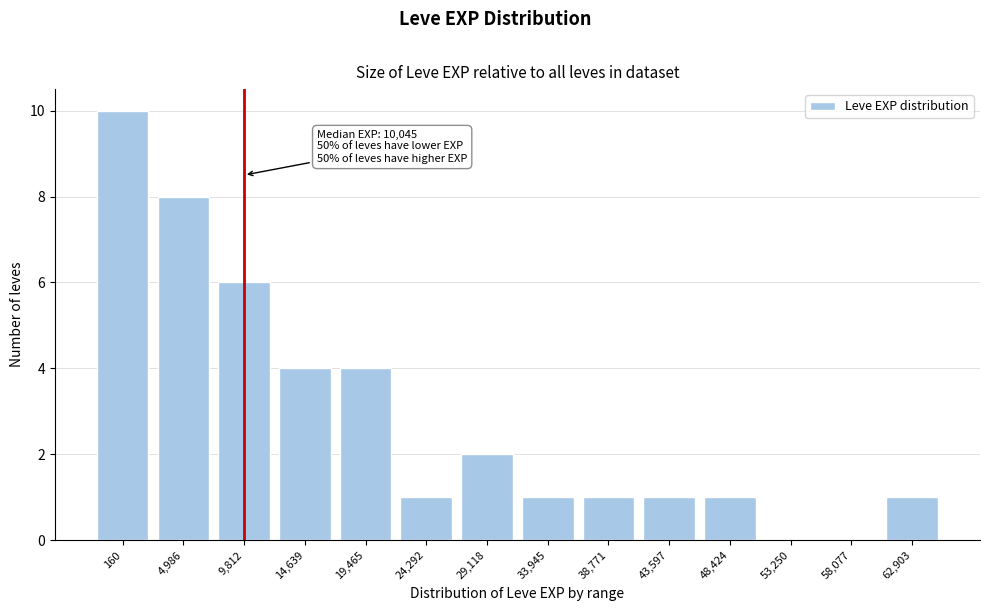

Reading left to right, extract all data points from this chart.

160=10	4,986=8	9,812=6	14,639=4	19,465=4	24,292=1	29,118=2	33,945=1	38,771=1	43,597=1	48,424=1	53,250=0	58,077=0	62,903=1